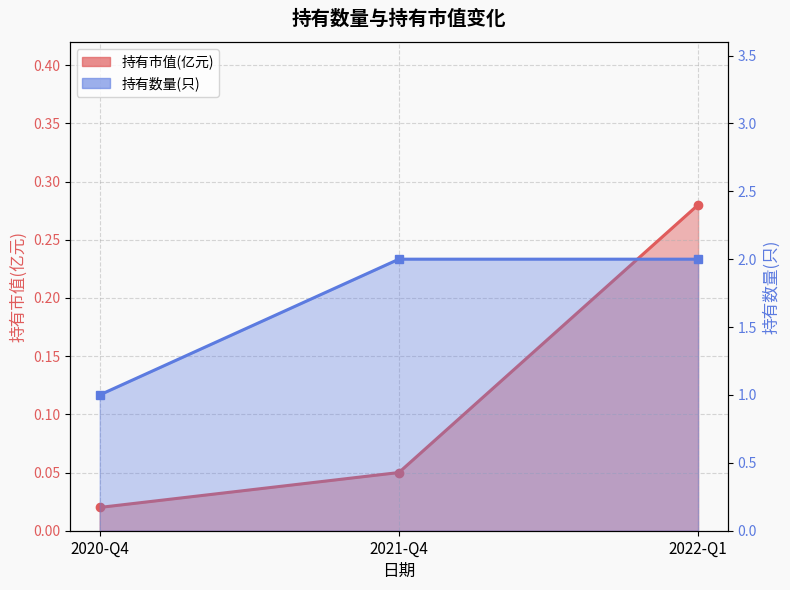

Is the value of 持有市值(亿元) at 2022-Q1 greater than the value of 持有数量(只) at 2022-Q1?

No